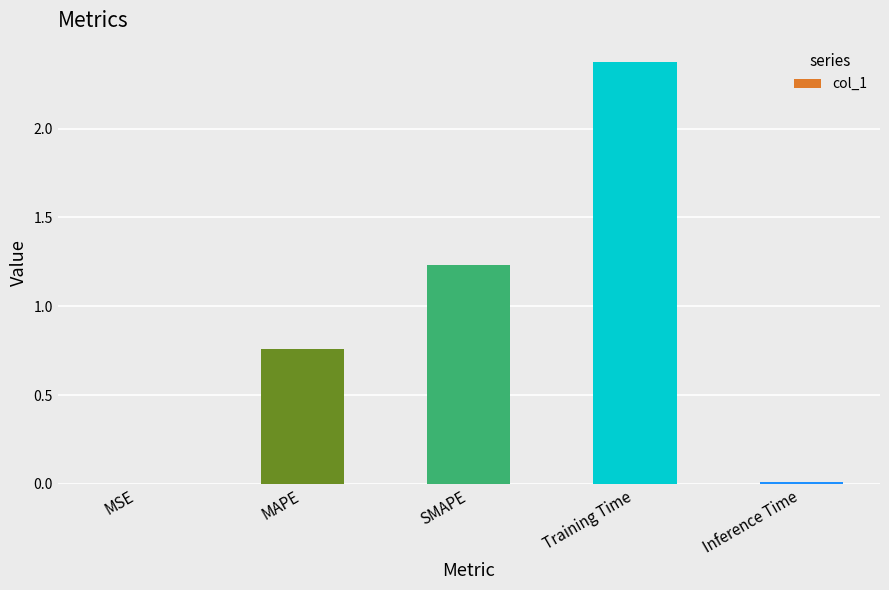

The chart shows a value of 0.7 at SMAPE. True or false?

False